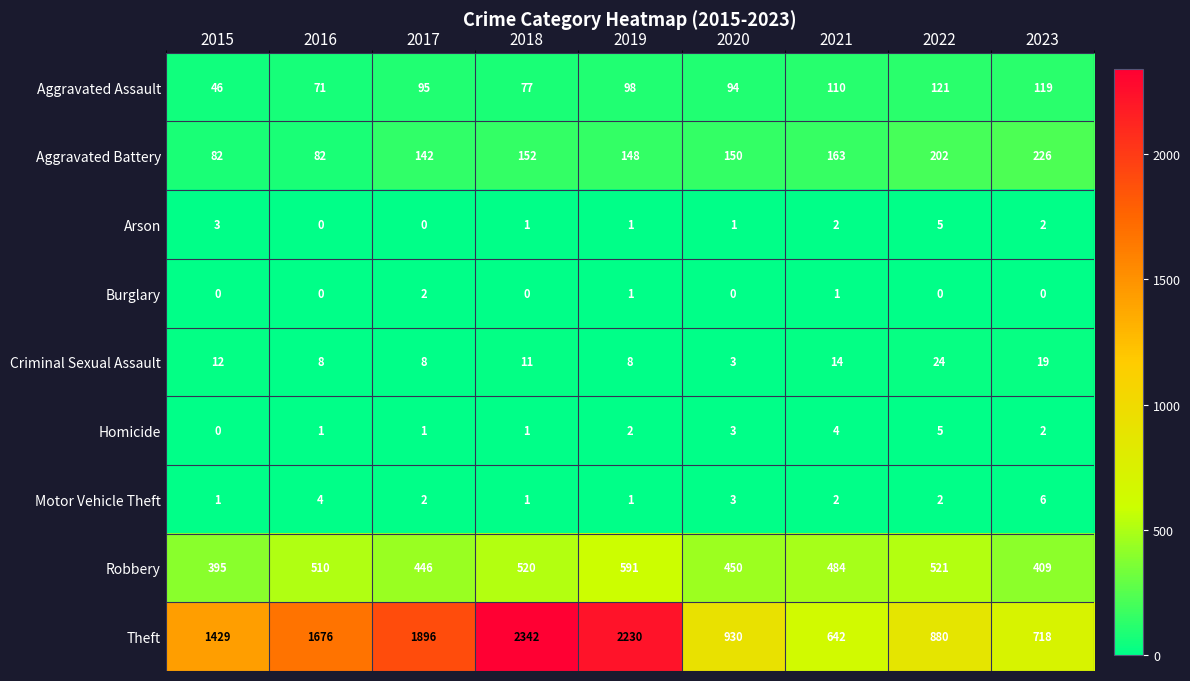

Where is Theft nearest to the value 1492?

2015